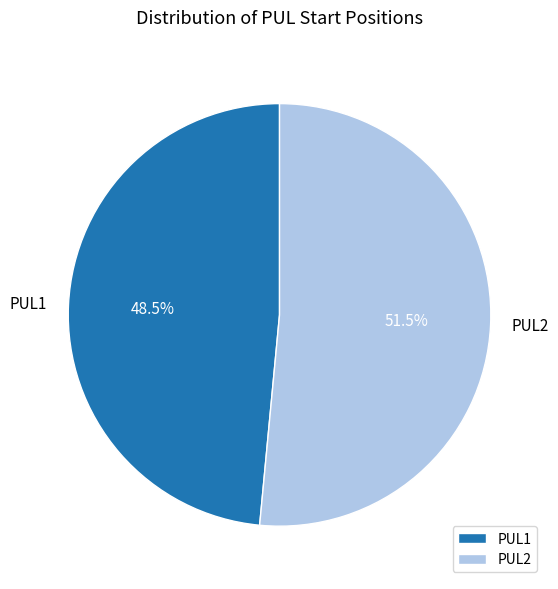

Which category accounts for the majority?

PUL2